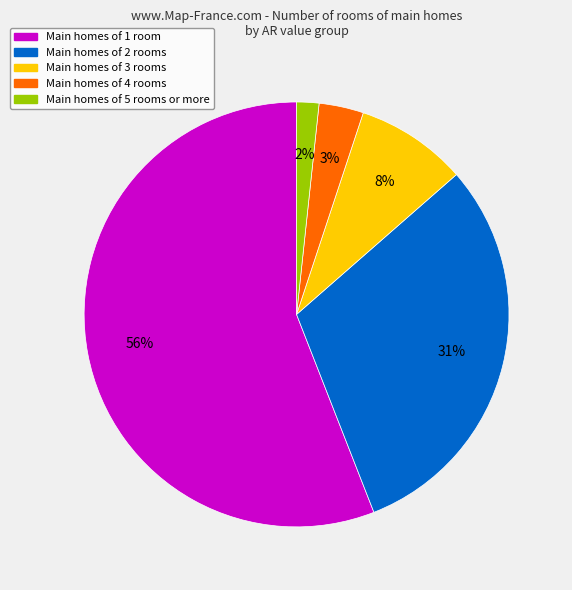

To the nearest percent, what is the average slice percentage?

20%